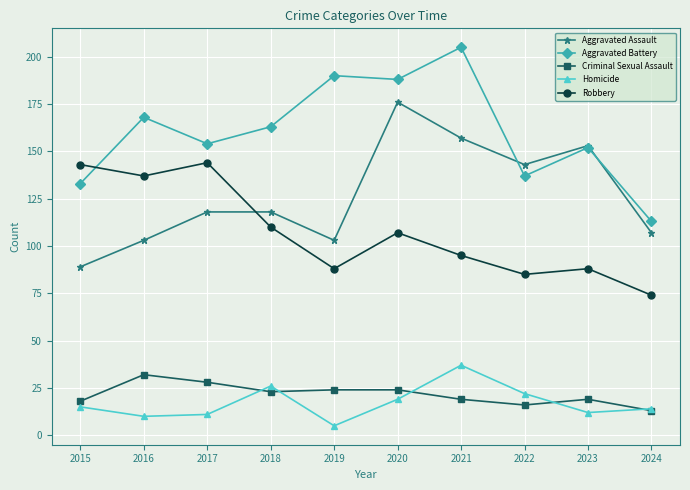

The Aggravated Battery series shows 168 at 2016. True or false?

True